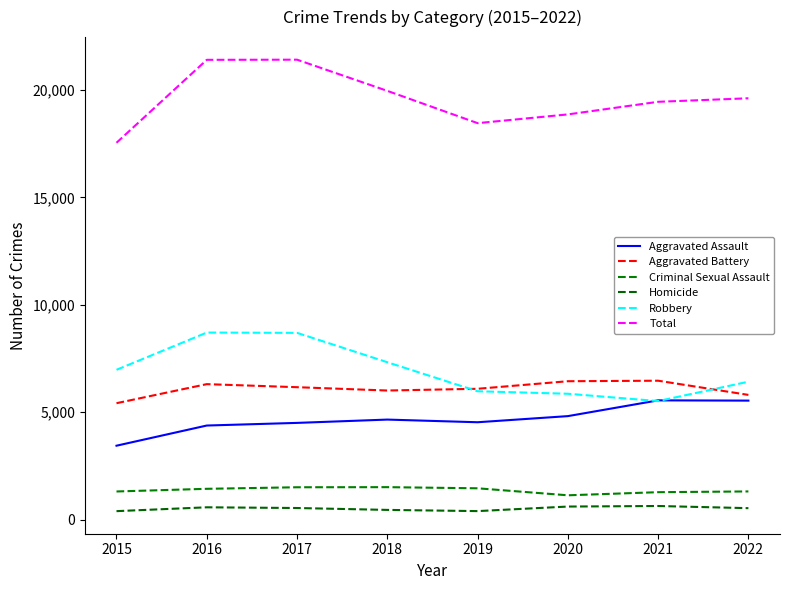

True or false: Criminal Sexual Assault has more than 2 interior local peaks.

False